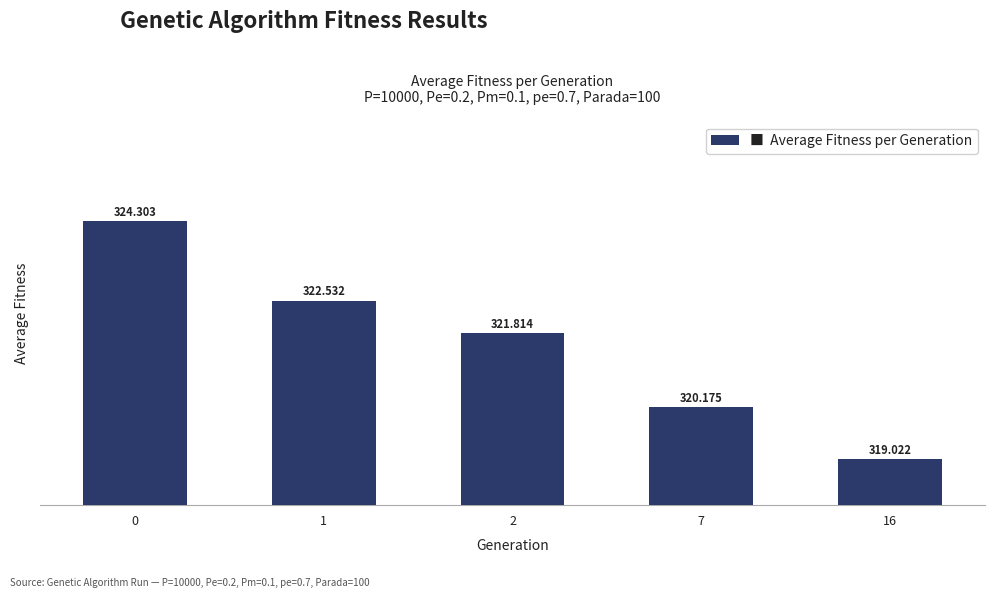

The chart shows a value of 322.5 at 1. True or false?

True